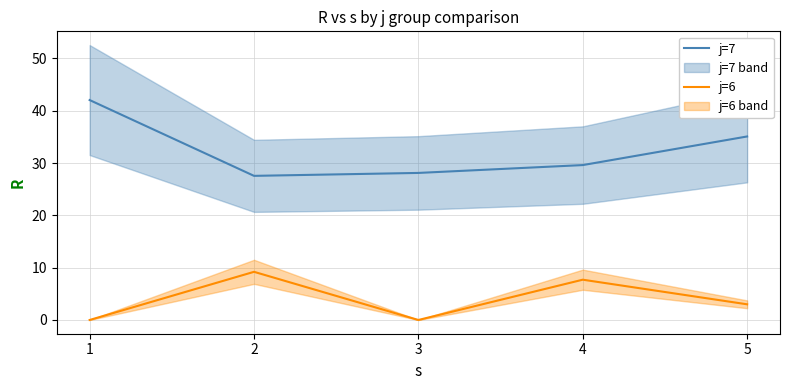

Which series changed the most between 3 and 4?

j=6